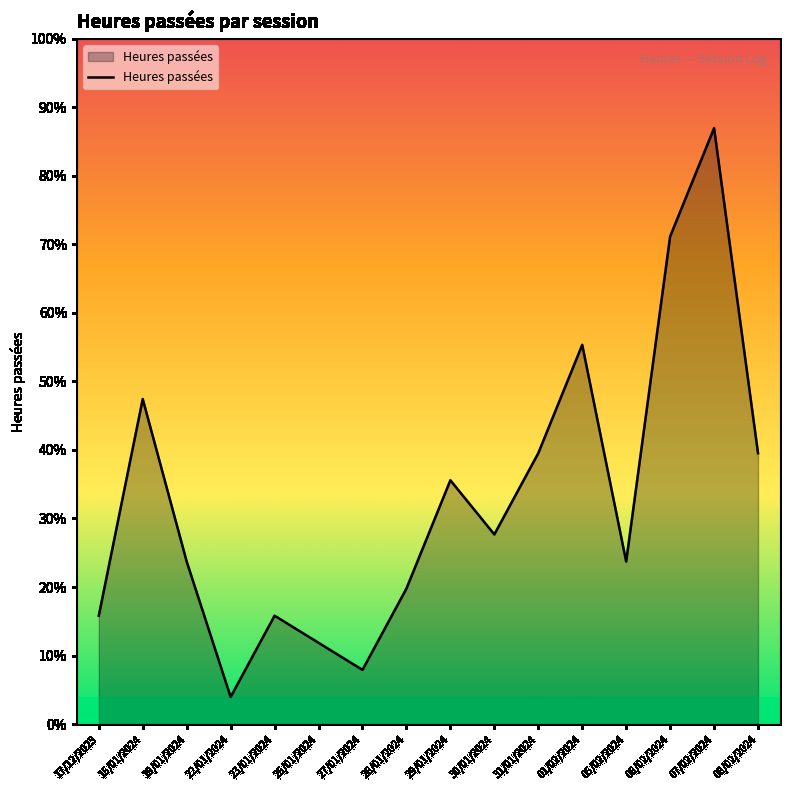

At which label is the value closest to 5?

31/01/2024